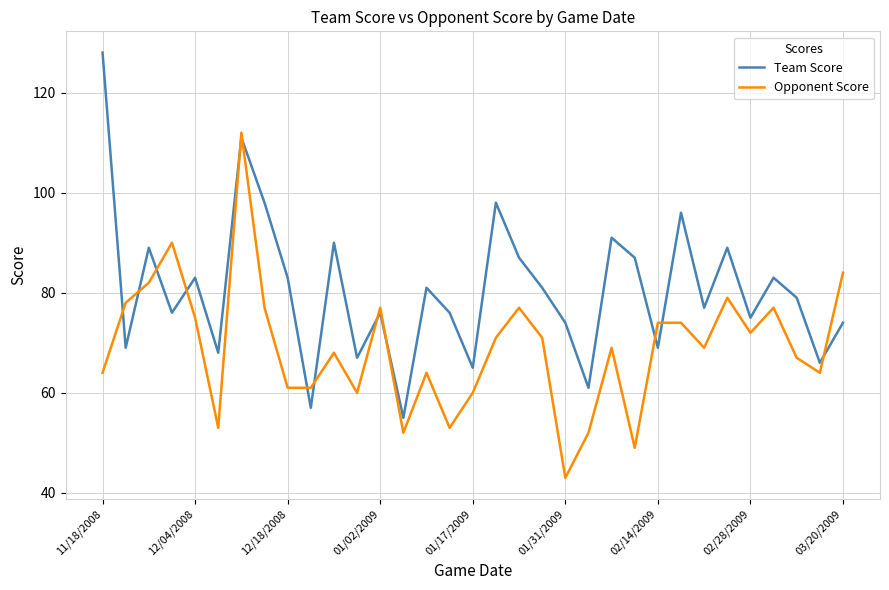

At how many categories does at least one series exceed 47?

33